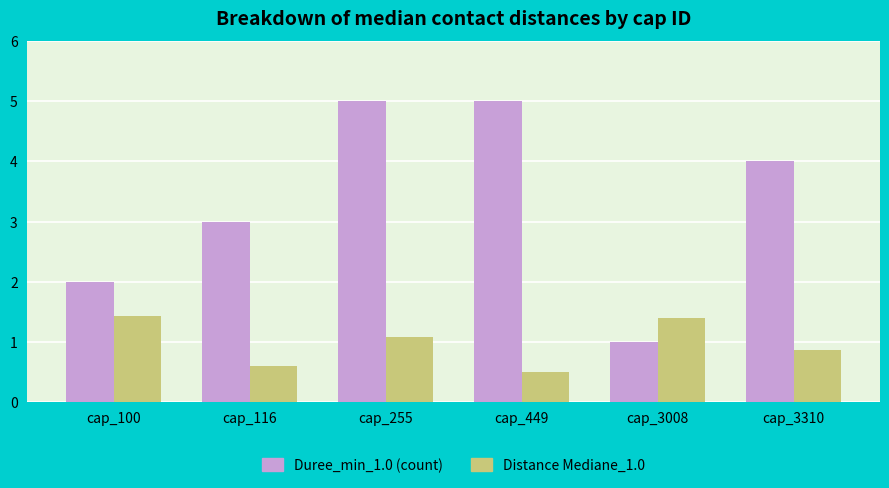

At which label is Distance Mediane_1.0 closest to 0?

cap_449